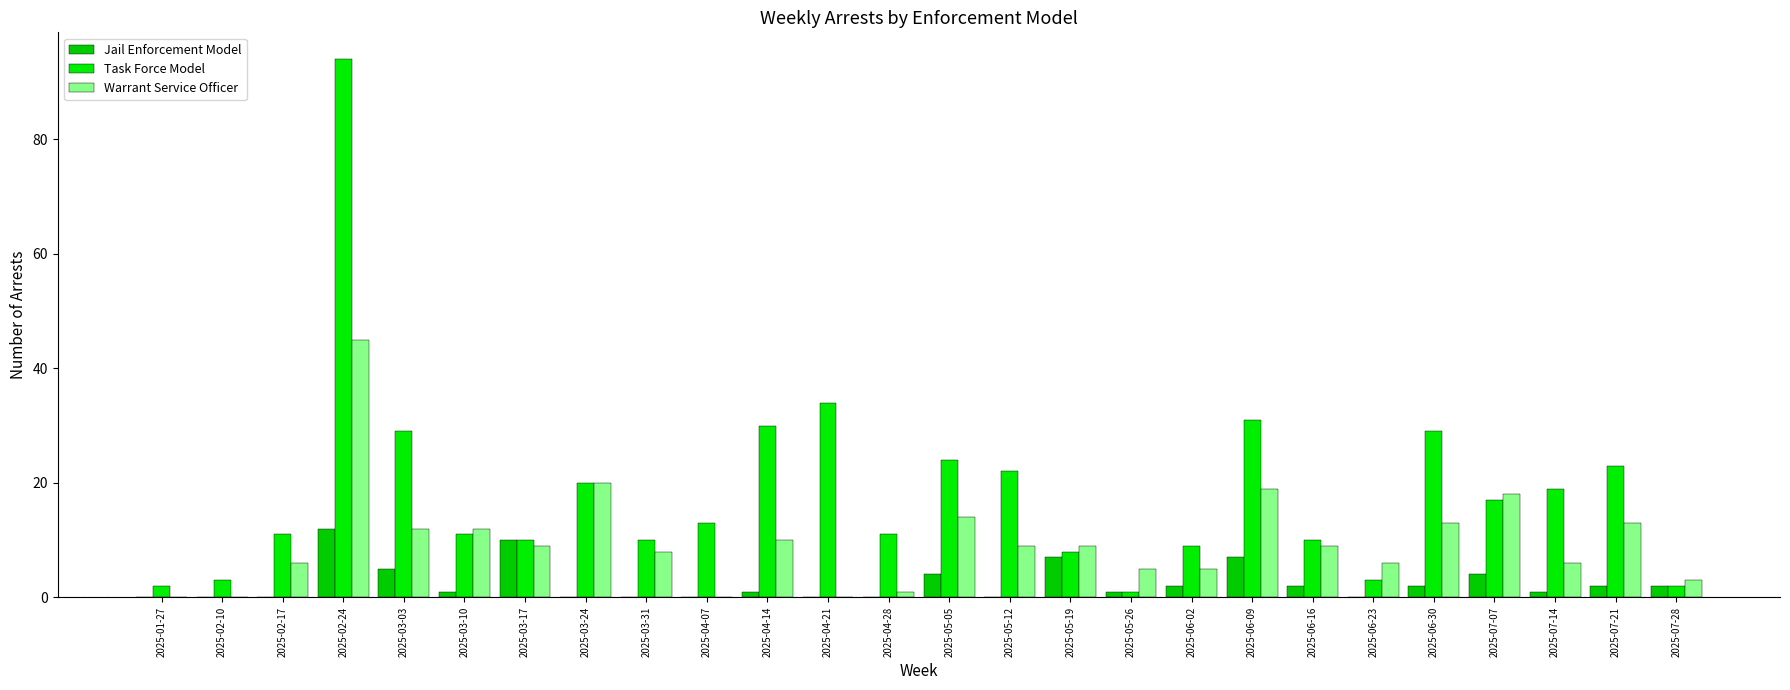

Reading left to right, what are all the values shown in this chart?

Jail Enforcement Model: 2025-01-27=0	2025-02-10=0	2025-02-17=0	2025-02-24=12	2025-03-03=5	2025-03-10=1	2025-03-17=10	2025-03-24=0	2025-03-31=0	2025-04-07=0	2025-04-14=1	2025-04-21=0	2025-04-28=0	2025-05-05=4	2025-05-12=0	2025-05-19=7	2025-05-26=1	2025-06-02=2	2025-06-09=7	2025-06-16=2	2025-06-23=0	2025-06-30=2	2025-07-07=4	2025-07-14=1	2025-07-21=2	2025-07-28=2
Task Force Model: 2025-01-27=2	2025-02-10=3	2025-02-17=11	2025-02-24=94	2025-03-03=29	2025-03-10=11	2025-03-17=10	2025-03-24=20	2025-03-31=10	2025-04-07=13	2025-04-14=30	2025-04-21=34	2025-04-28=11	2025-05-05=24	2025-05-12=22	2025-05-19=8	2025-05-26=1	2025-06-02=9	2025-06-09=31	2025-06-16=10	2025-06-23=3	2025-06-30=29	2025-07-07=17	2025-07-14=19	2025-07-21=23	2025-07-28=2
Warrant Service Officer: 2025-01-27=0	2025-02-10=0	2025-02-17=6	2025-02-24=45	2025-03-03=12	2025-03-10=12	2025-03-17=9	2025-03-24=20	2025-03-31=8	2025-04-07=0	2025-04-14=10	2025-04-21=0	2025-04-28=1	2025-05-05=14	2025-05-12=9	2025-05-19=9	2025-05-26=5	2025-06-02=5	2025-06-09=19	2025-06-16=9	2025-06-23=6	2025-06-30=13	2025-07-07=18	2025-07-14=6	2025-07-21=13	2025-07-28=3